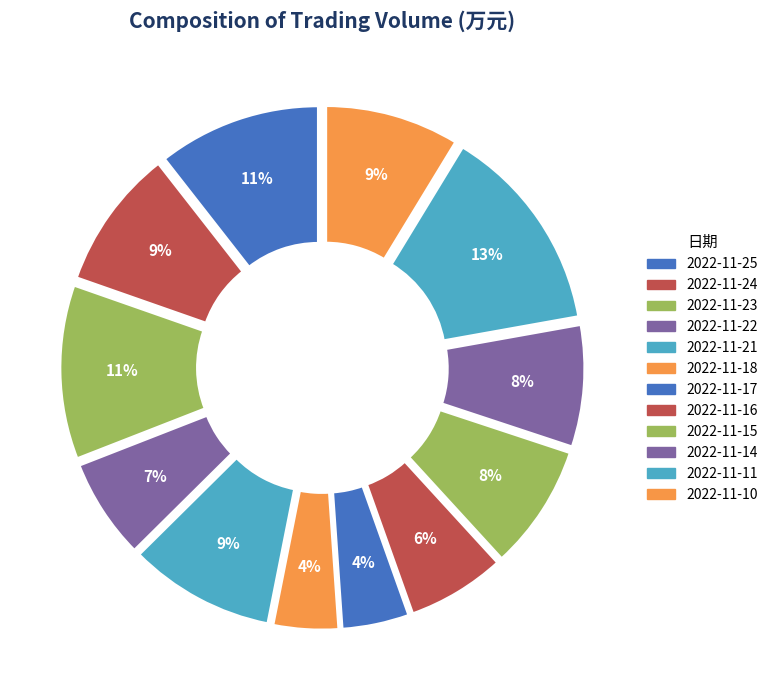

Does any single category account for the majority?

No